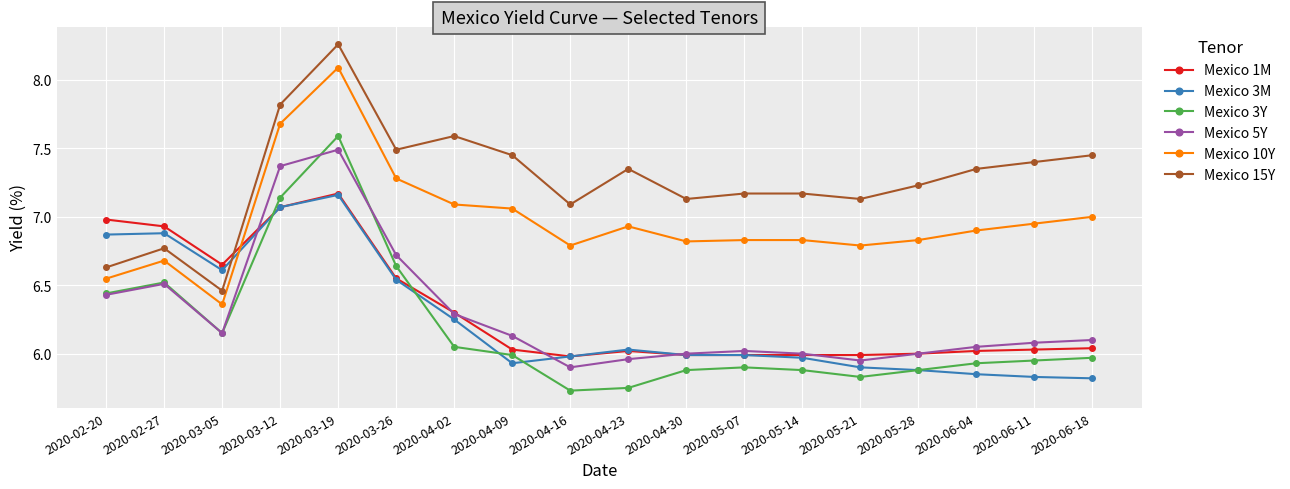

At which label does Mexico 3Y reach its peak?

2020-03-19